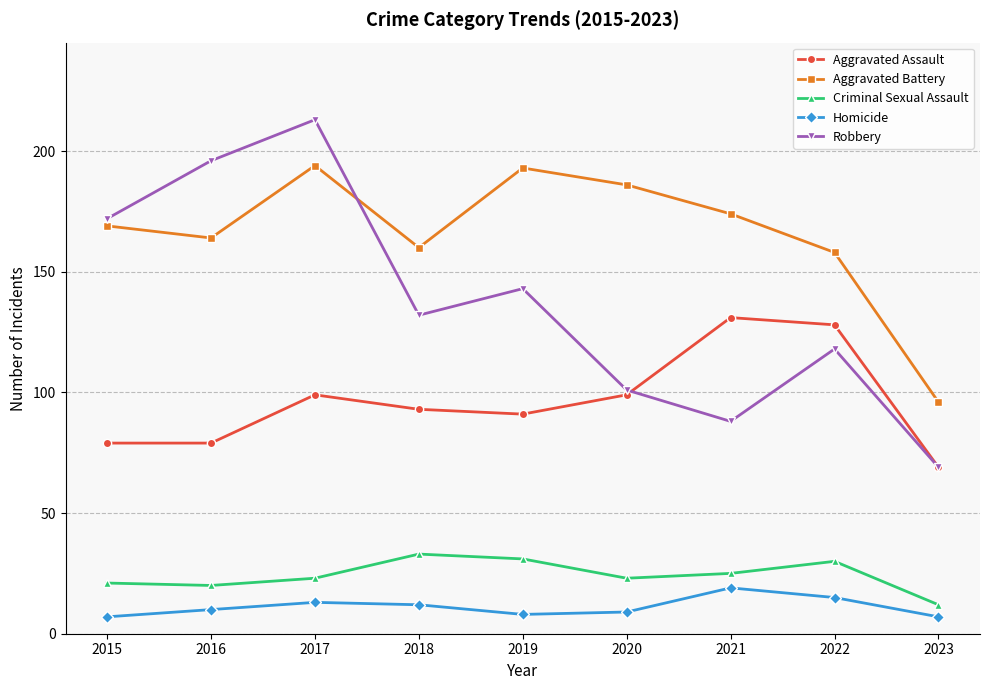

True or false: Robbery and Homicide intersect in this chart.

False